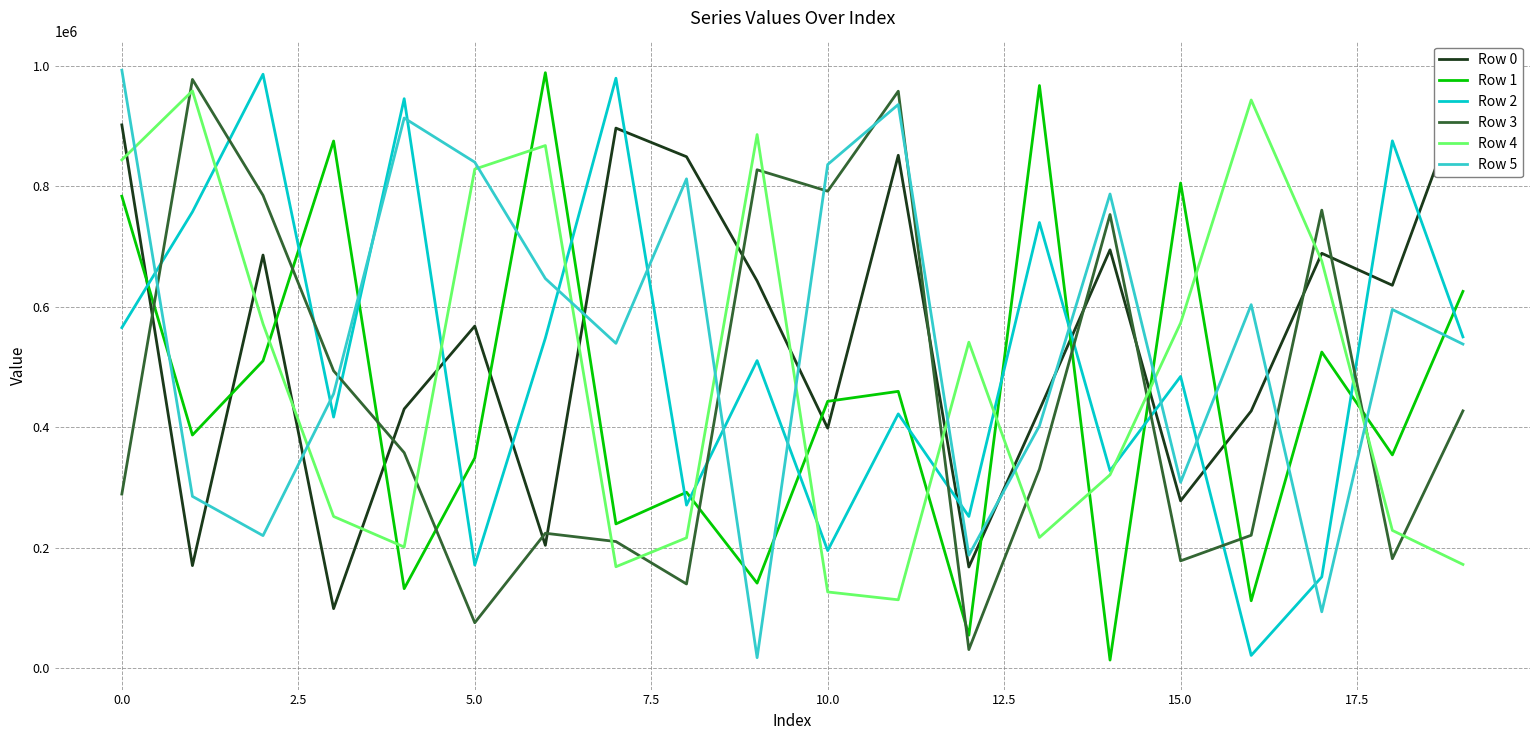

Which series ends up on top after the final intersection of Row 0 and Row 3?

Row 0